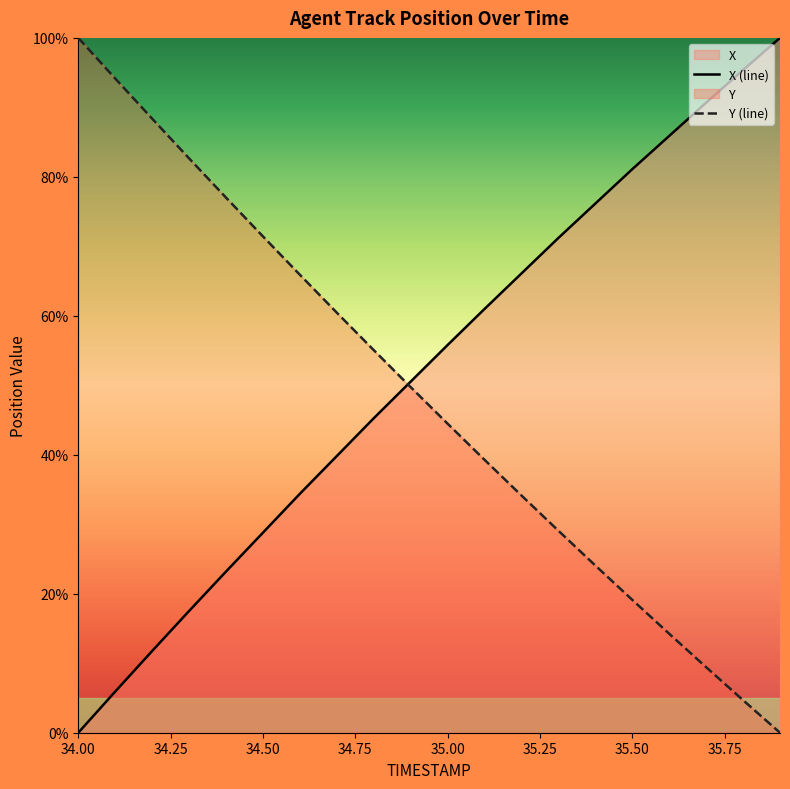

Which has a higher value, 34.3 or 34.5?

34.5